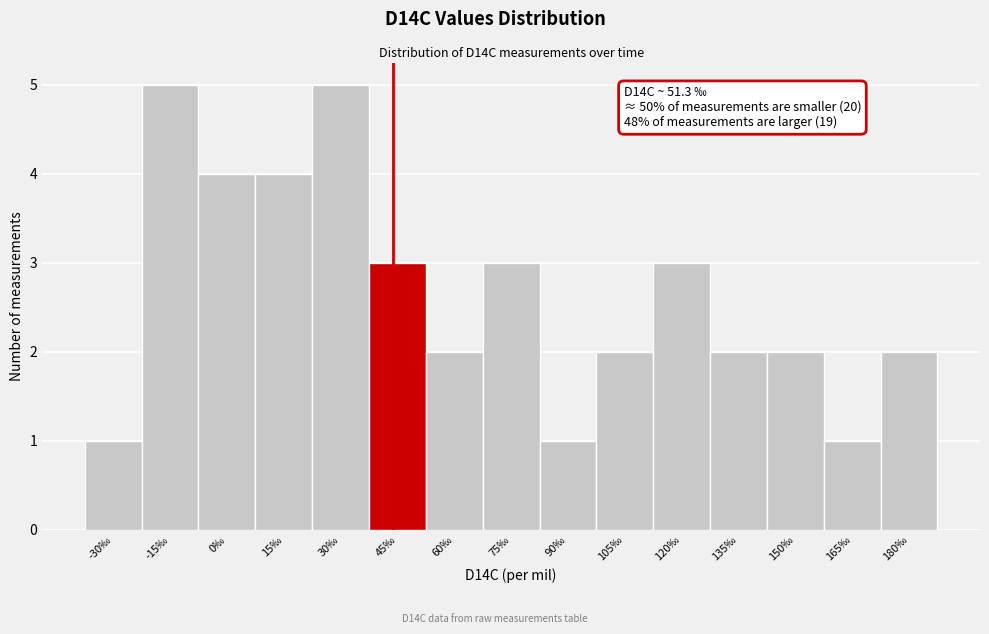

Reading left to right, what are all the values shown in this chart?

-30‰=1	-15‰=5	0‰=4	15‰=4	30‰=5	45‰=3	60‰=2	75‰=3	90‰=1	105‰=2	120‰=3	135‰=2	150‰=2	165‰=1	180‰=2